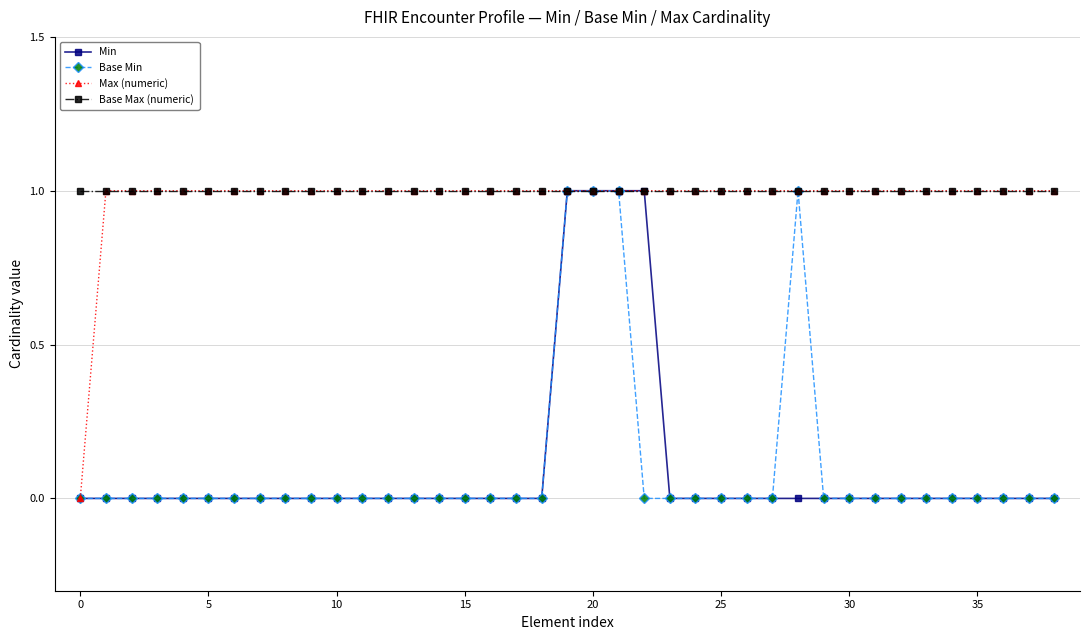

What is the value of the Max (numeric) point at the 22nd from the left?

1